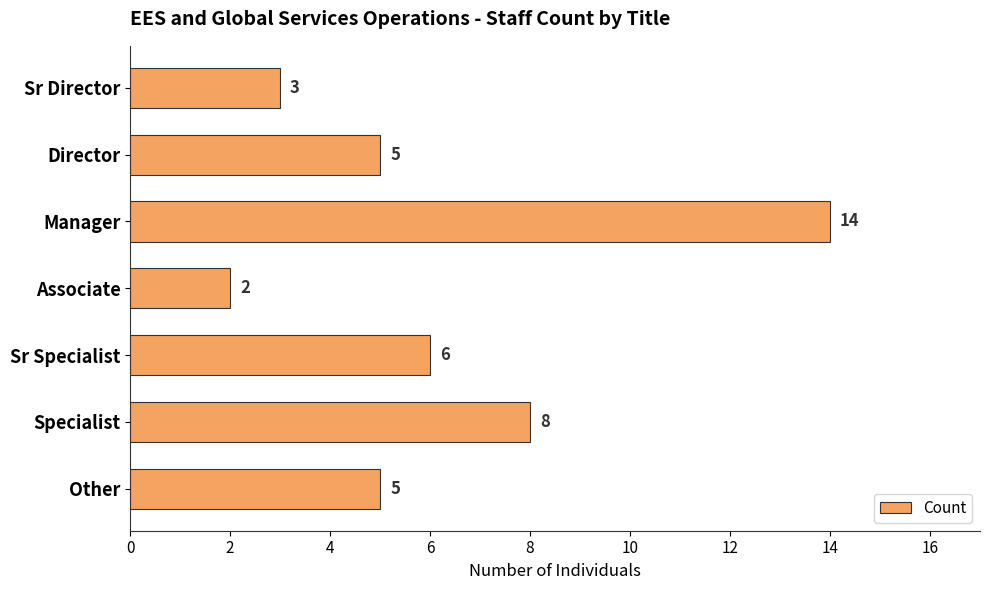

Is it true that the value at Manager is 22?

False